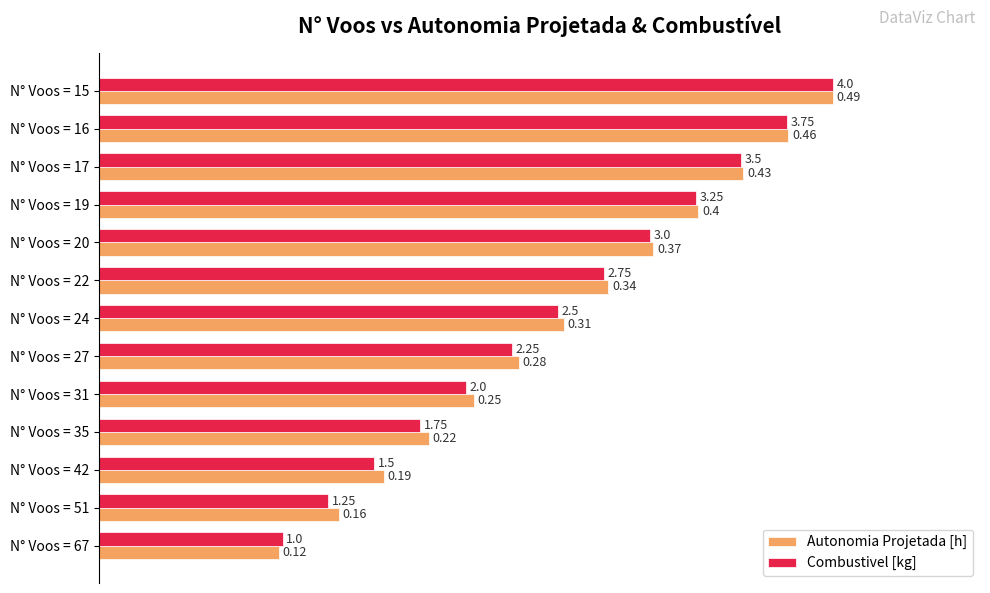

What are all the series names shown in the legend?

Autonomia Projetada [h], Combustivel [kg]